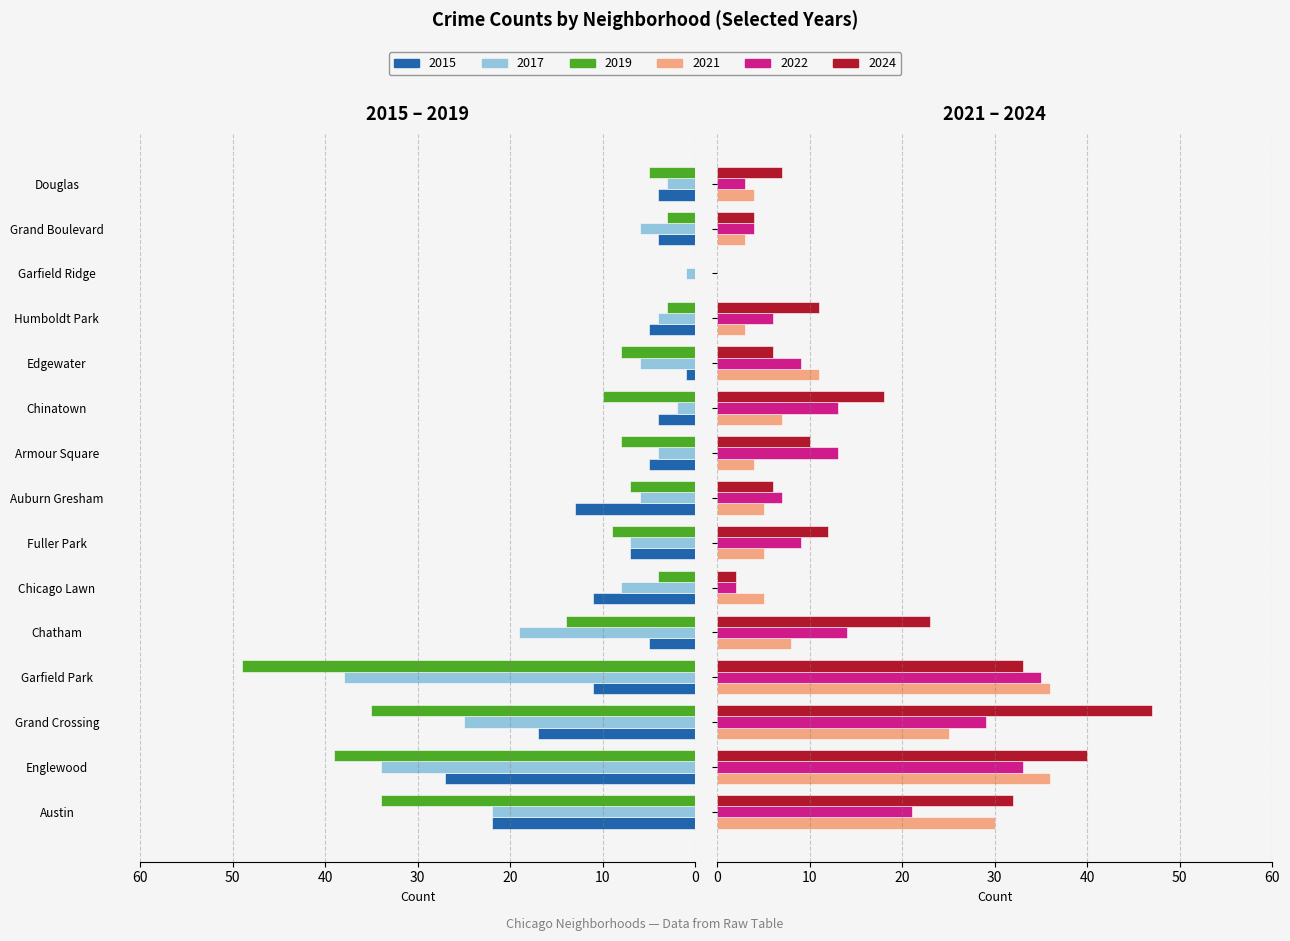

How many values in 2021 are above zero?

14